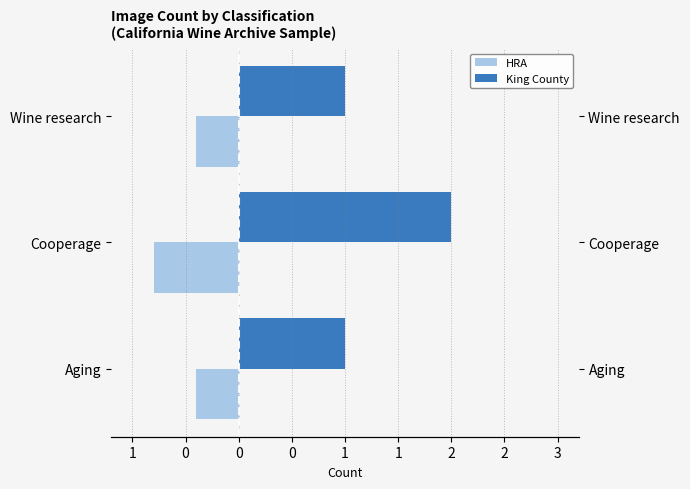

Are the bars grouped side by side (vs. stacked)?

Yes